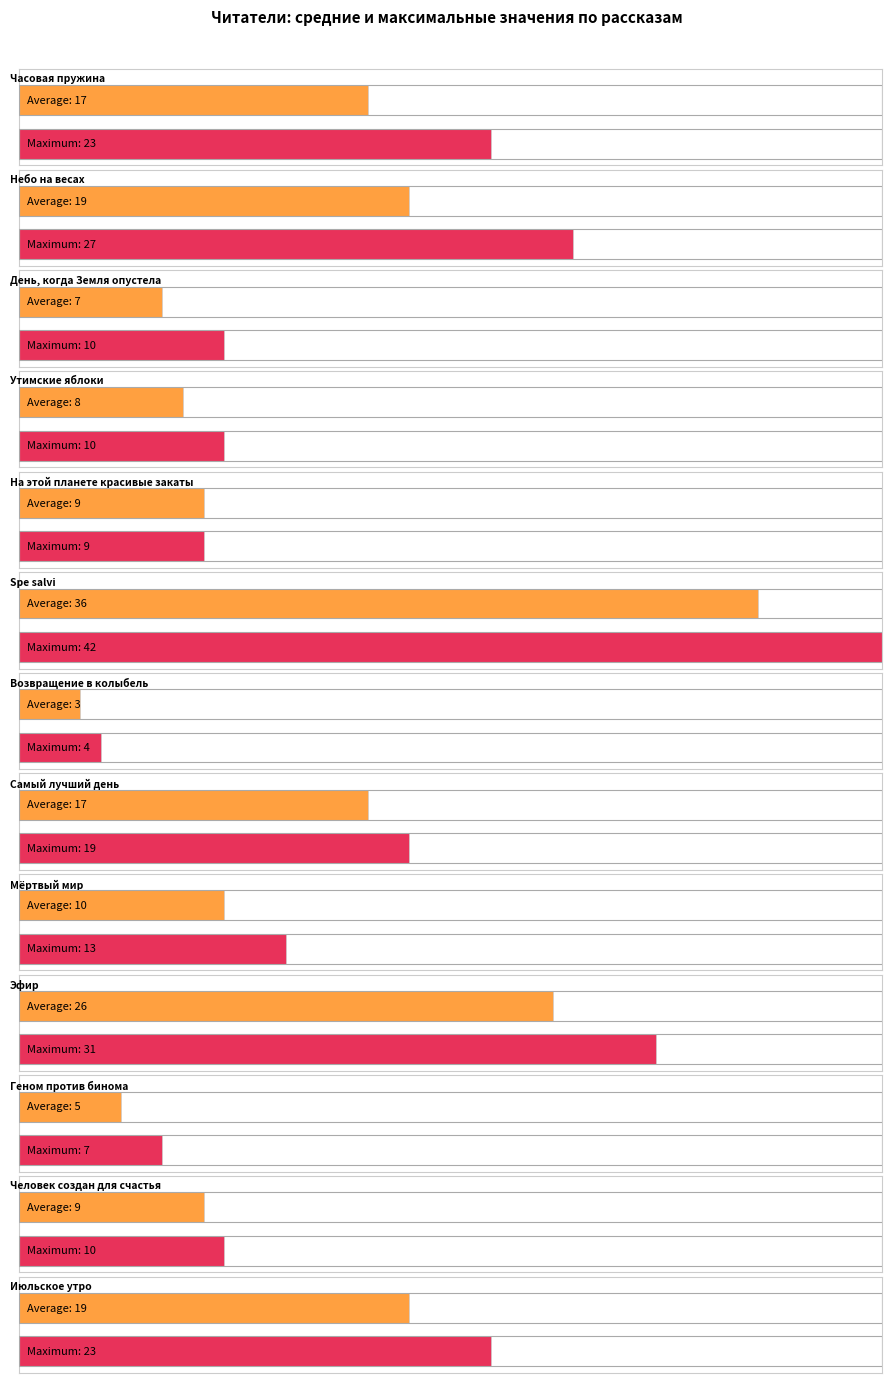

True or false: the data shows 9 at Человек создан для счастья.

True